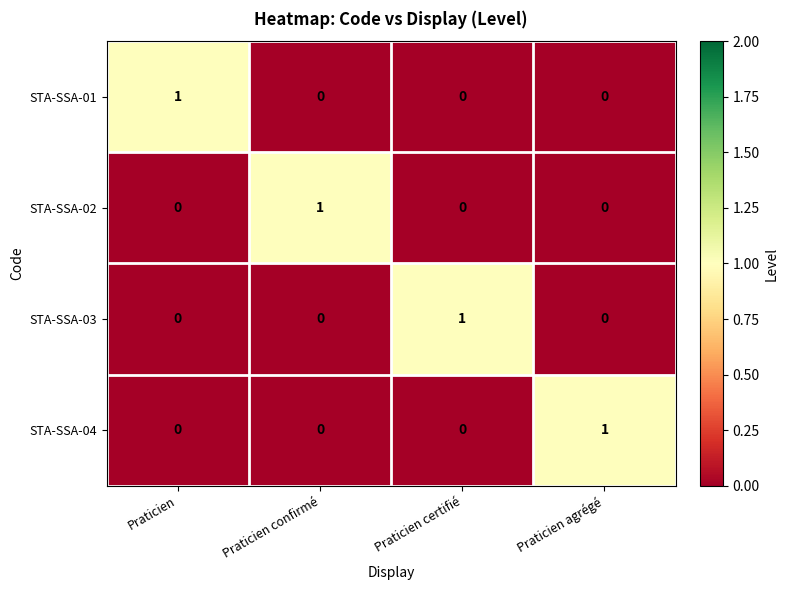

The STA-SSA-02 series shows 0 at Praticien certifié. True or false?

True